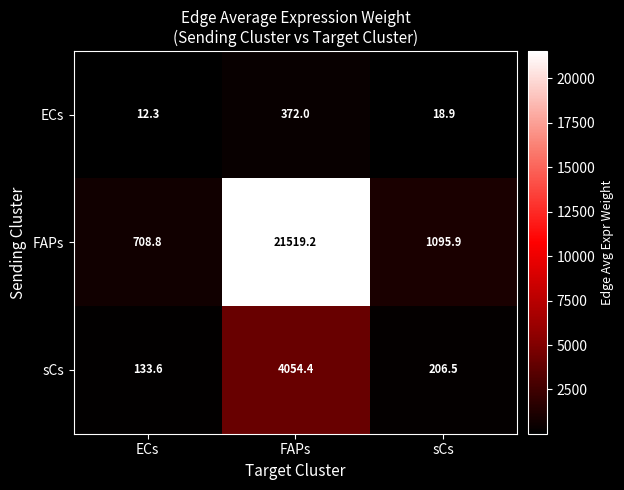

At how many categories does at least one series exceed 14944?

1